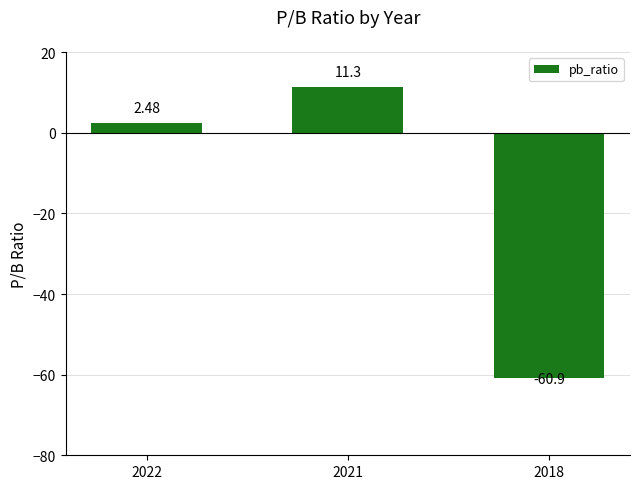

Does the chart contain stacked bars?

No